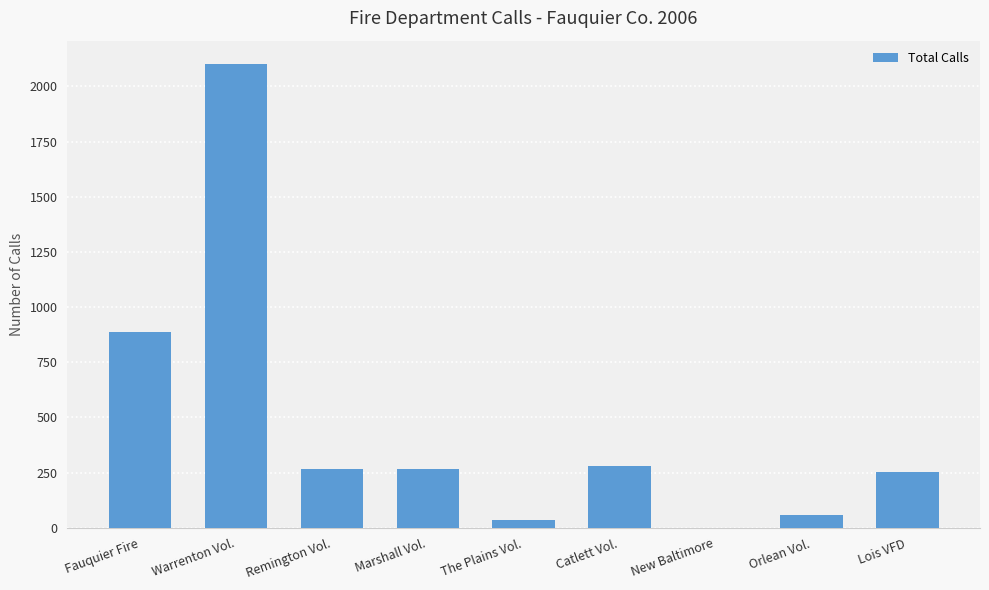

What is the change in value from Catlett Vol. to New Baltimore?

-280